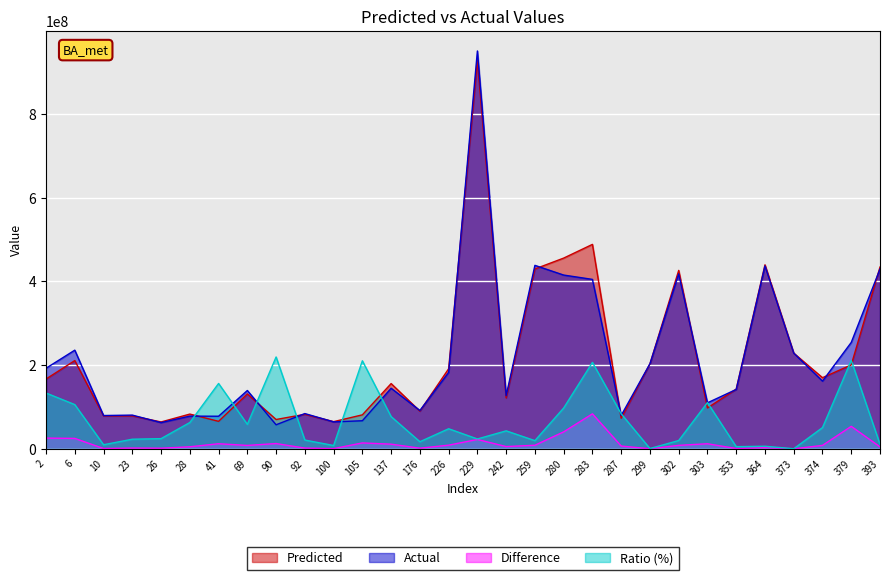

Reading left to right, what are all the values shown in this chart?

Predicted: 166875429.0	210869360.8	78833860.5	78768170.1	64216464.3	83066554.1	65735339.8	131239296.2	70111614.9	82525180.0	64979583.2	81238025.5	155973109.6	90044274.2	191363773.3	928329619.3	121675260.4	429848117.4	455793331.5	488555969.6	73177645.7	203137700.0	426403726.4	97788409.2	142695798.4	439739340.0	228658531.7	170029349.6	200550017.9	434402387.3
Actual: 192560181.0	235793161.0	79611334.0	80622434.0	62687071.0	78151604.0	77908435.0	139391461.0	57490498.0	84292149.0	64466979.0	67118144.0	144821712.0	91600786.0	182592706.0	950735543.0	127139848.0	438445588.0	415261003.0	404913215.0	79864515.0	203288005.0	418096552.0	109948040.0	141951504.0	437010282.0	228706850.0	161812695.0	254276256.0	429688338.0
Difference: 25684751.9	24923800.2	777473.5	1854263.9	1529393.3	4914950.1	12173095.2	8152164.8	12621116.9	1766969.0	512604.2	14119881.5	11151397.6	1556511.8	8771067.3	22405923.7	5464587.6	8597470.6	40532328.5	83642754.6	6686869.3	150304.9	8307174.4	12159630.8	744294.4	2729058.0	48318.3	8216654.6	53726238.1	4714049.3
Ratio (%): 133400000.0	105700000.0	9800000.0	23000000.0	24400000.0	62900000.0	156200000.0	58500000.0	219500000.0	21000000.0	8000000.0	210400000.0	77000000.0	17000000.0	48000000.0	23600000.0	43000000.0	19600000.0	97600000.0	206600000.0	83700000.0	700000.0	19900000.0	110600000.0	5200000.0	6200000.0	200000.0	50800000.0	211300000.0	11000000.0